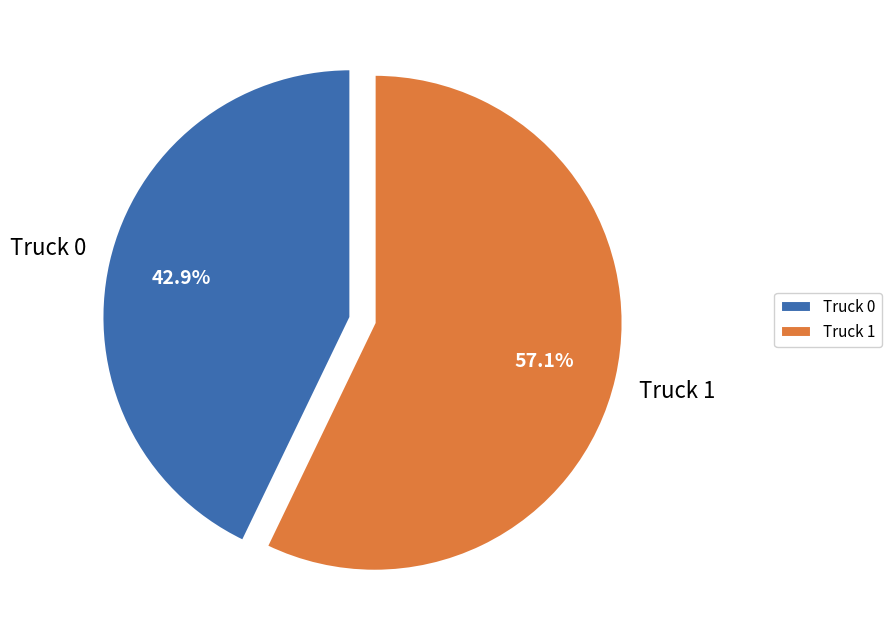

The Truck 1 slice represents 57% of the pie. True or false?

True